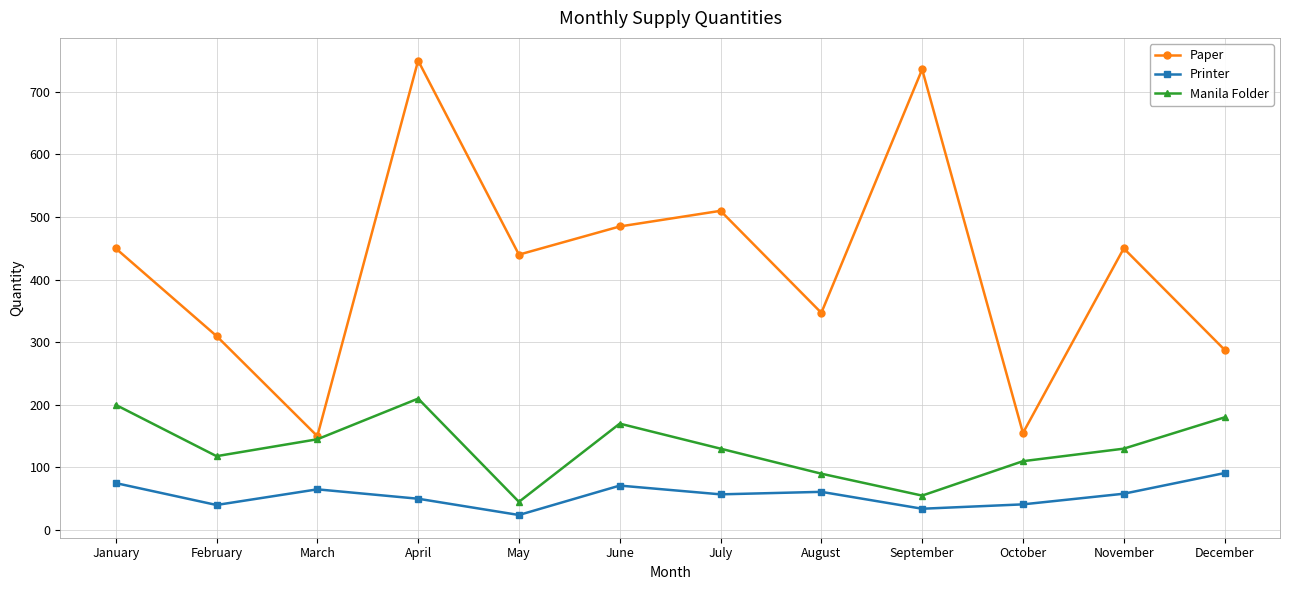

What is the highest value of the Printer series?

91